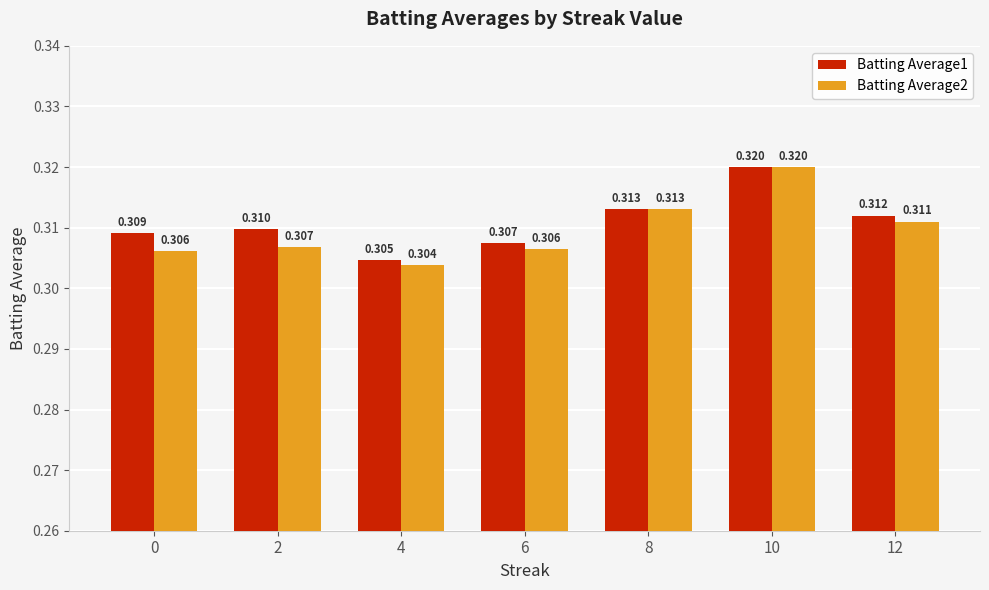

What is the total value across all series at 10?

0.6